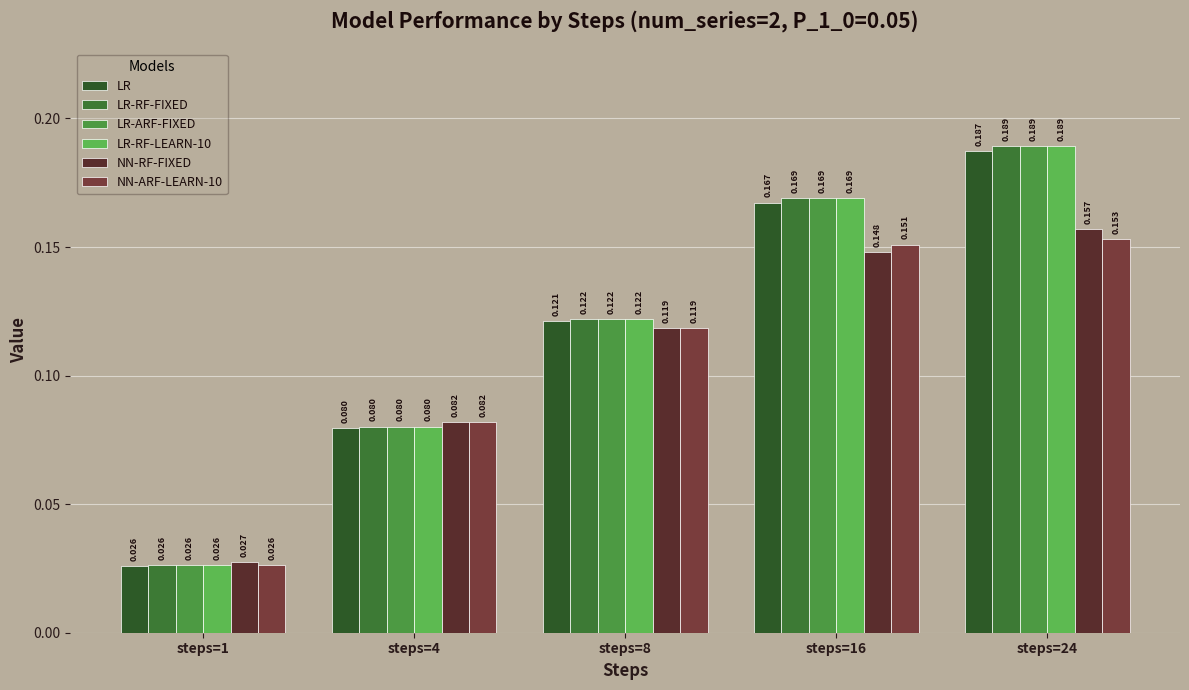

What is the total value across all series at steps=24?

1.1